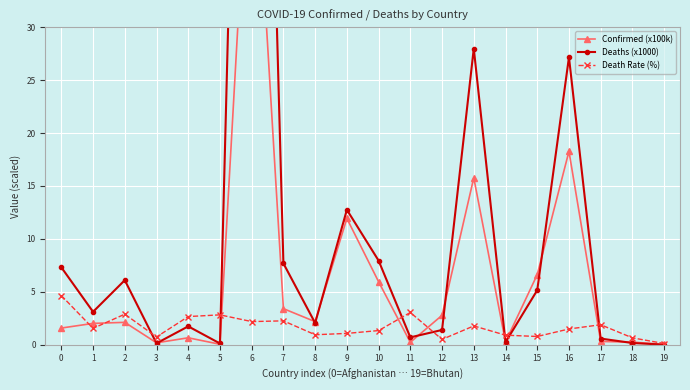

How many distinct data groups are displayed?

3